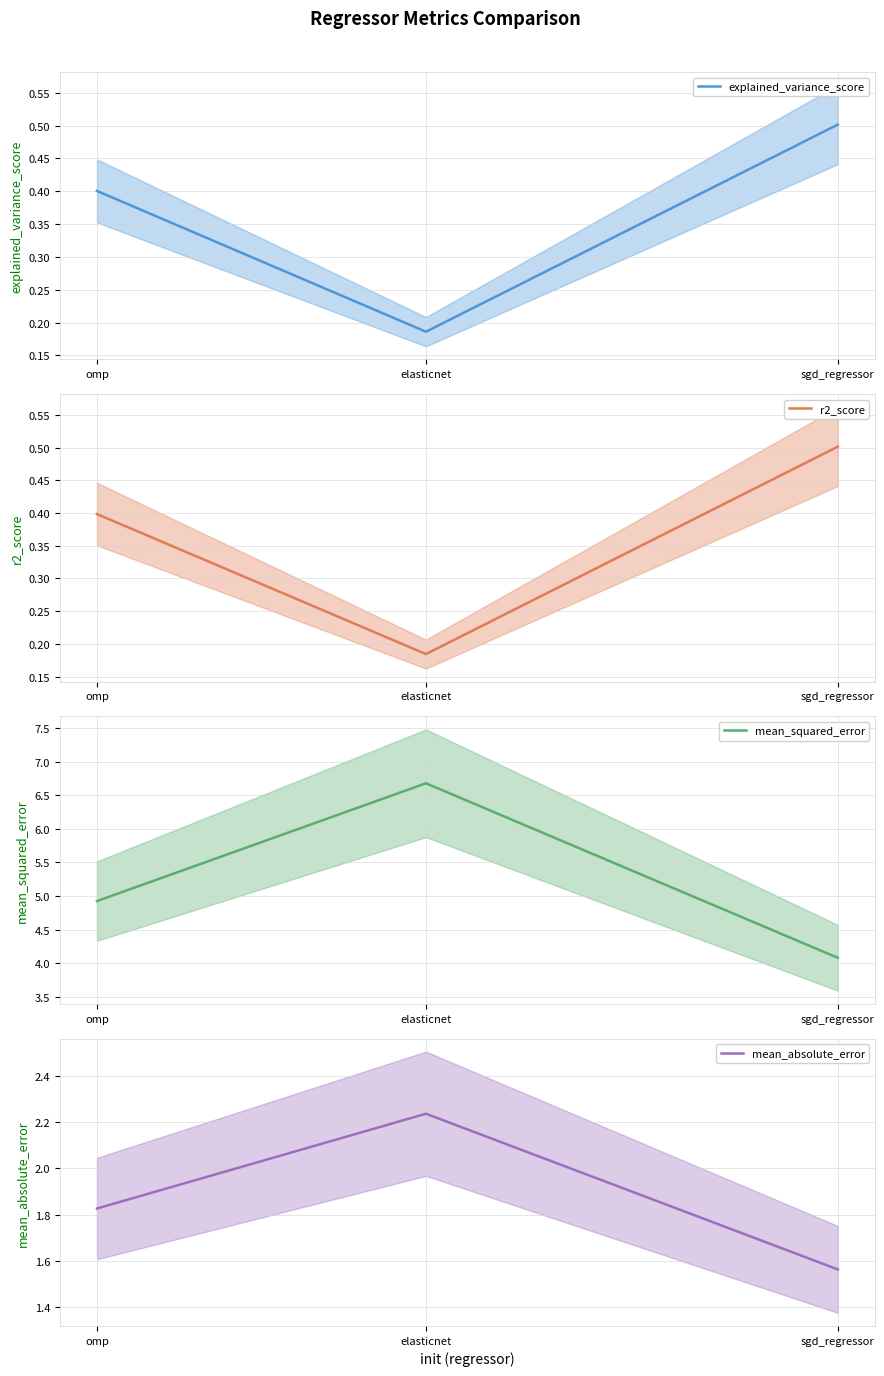

What is the difference between the highest and lowest values at sgd_regressor?

3.6